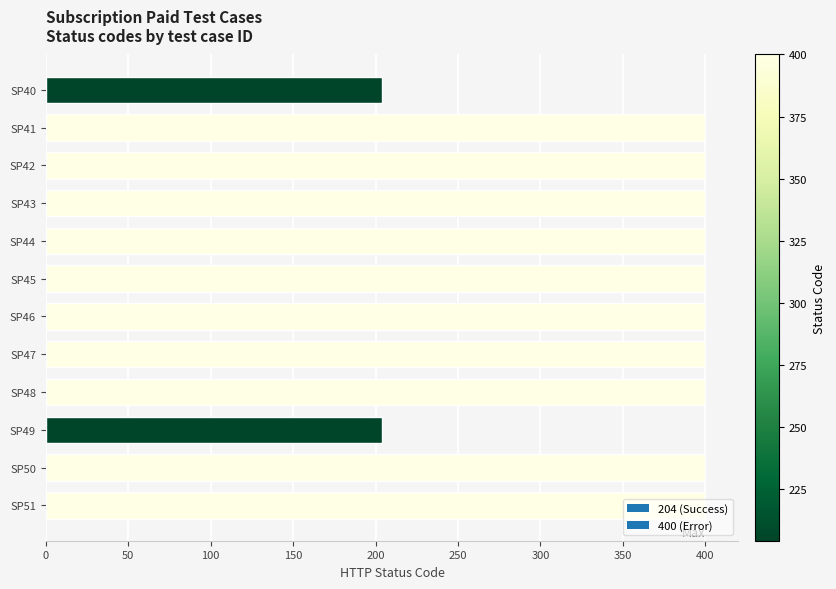

What is the change in value from SP40 to SP44?

+196